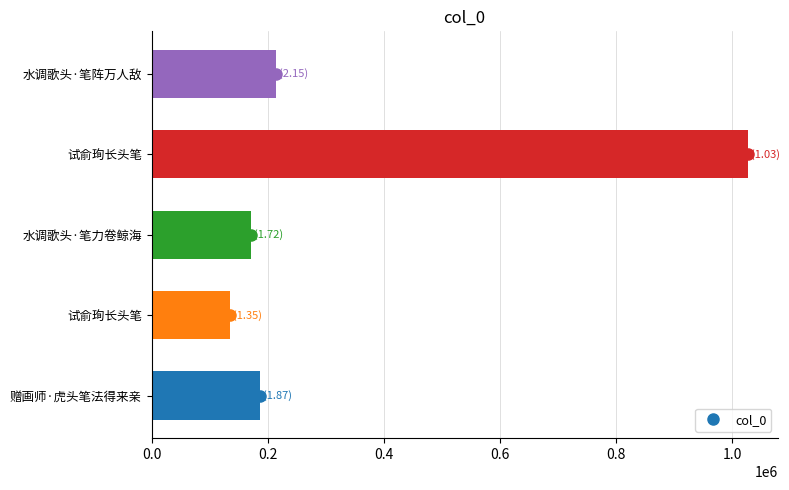

How many values are below 187149?

2